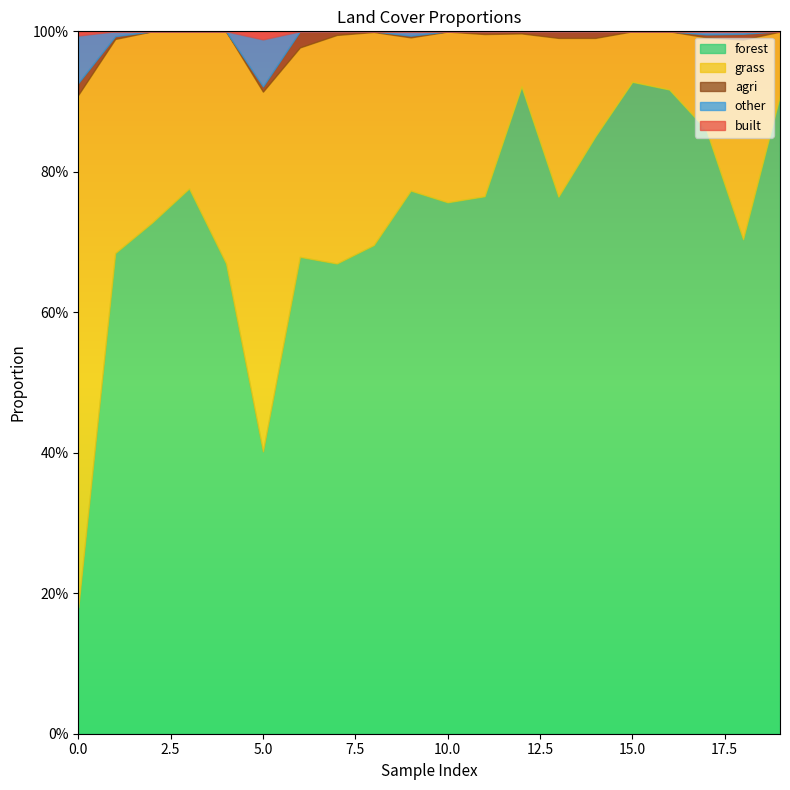

Which series has the largest range (max minus min)?

forest